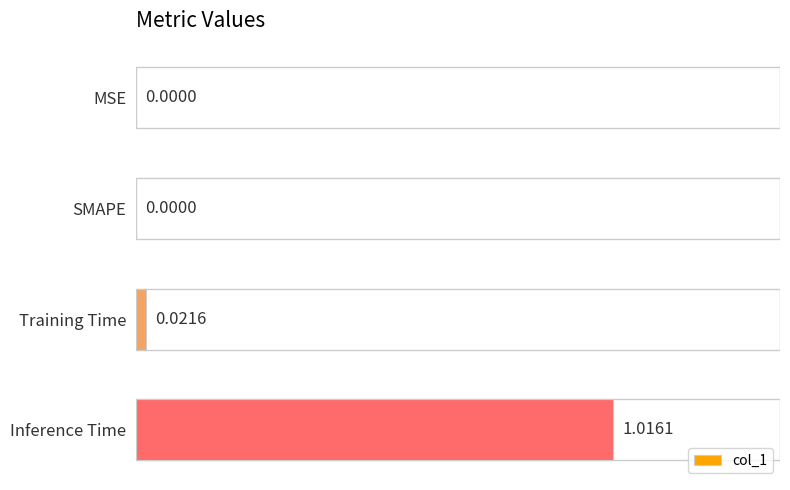

Which category has the highest value across all series?

Inference Time